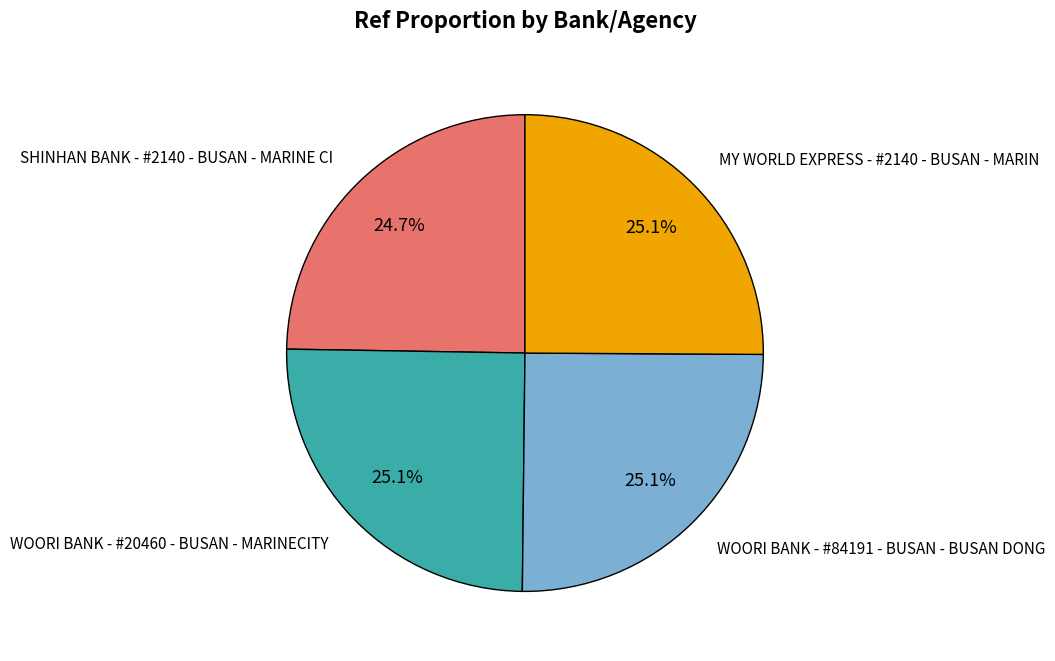

What percentage do WOORI BANK - #20460 - BUSAN - MARINECITY and SHINHAN BANK - #2140 - BUSAN - MARINE CI together represent?

49.8%